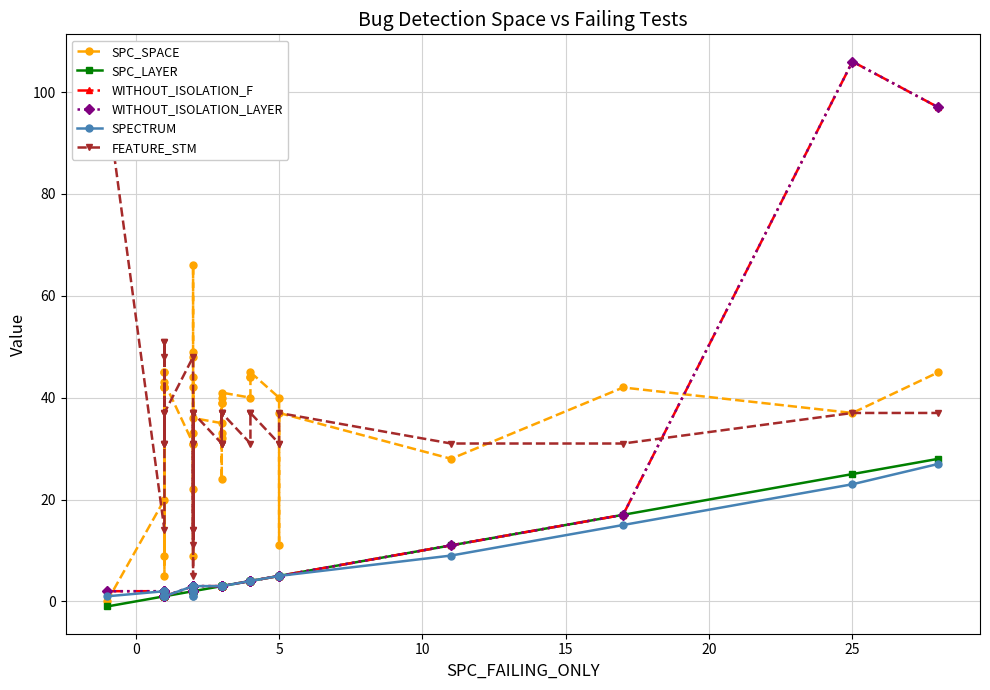

In WITHOUT_ISOLATION_F, how many points are higher than both neighbors (excluding endpoints)?

3